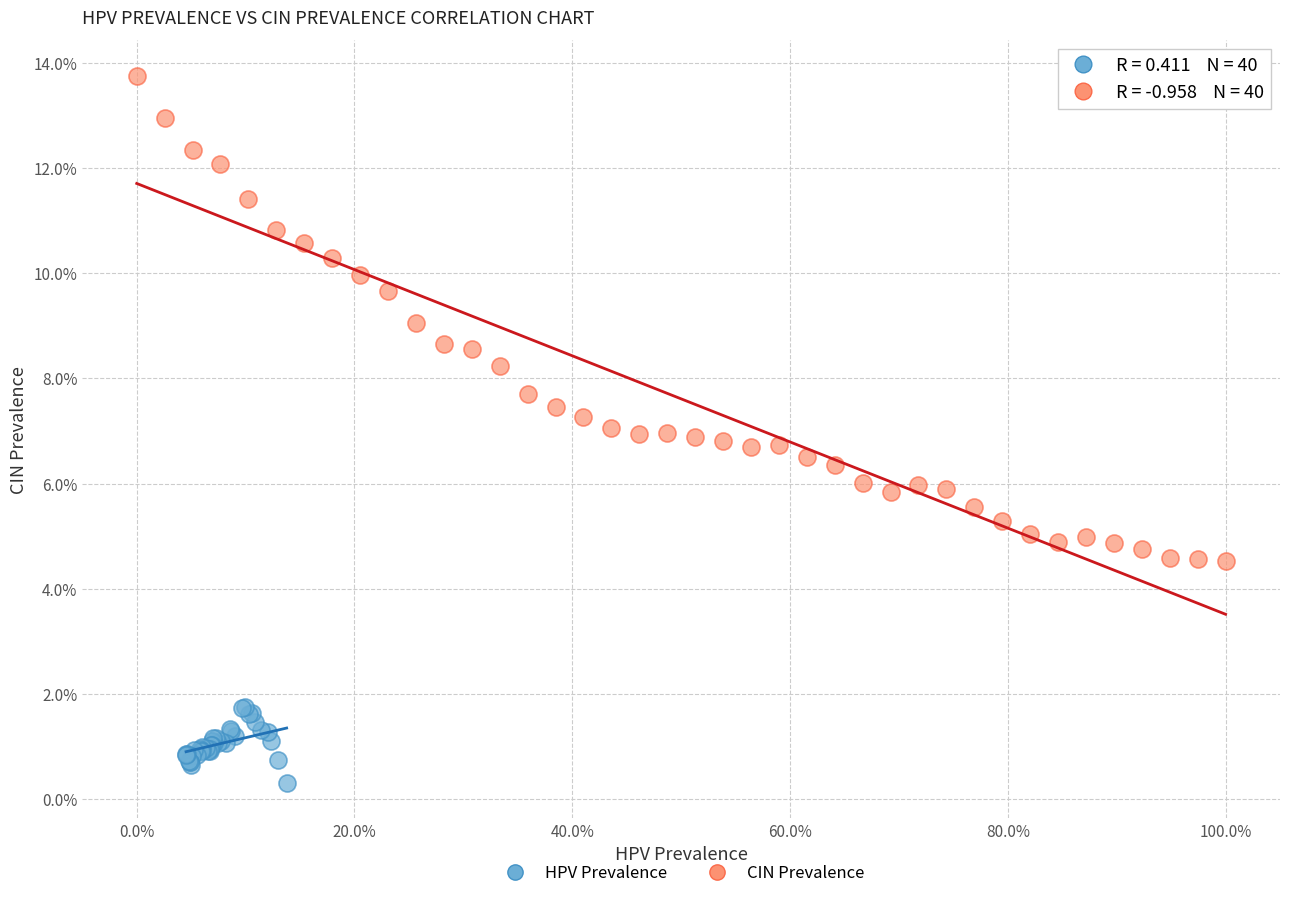

What are all the series names shown in the legend?

HPV Prevalence, CIN Prevalence